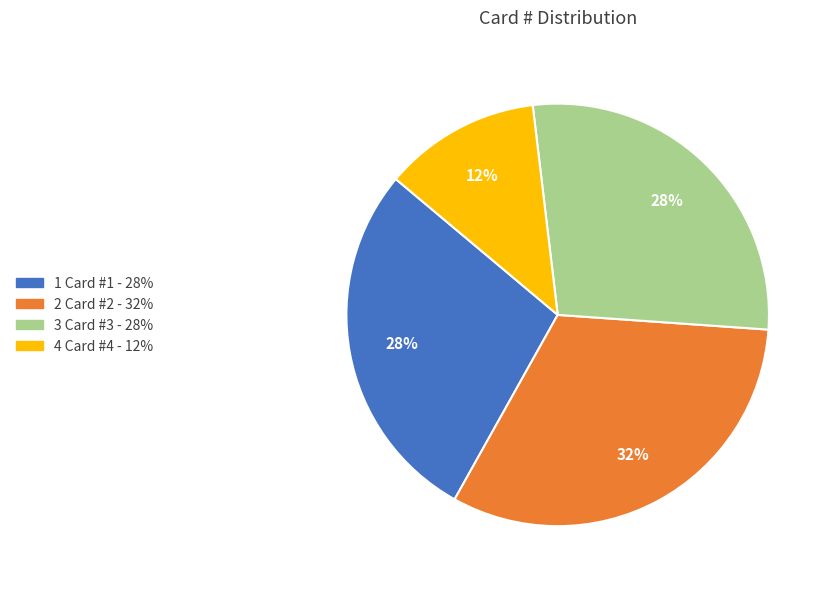

Count the number of slices in the pie.

4